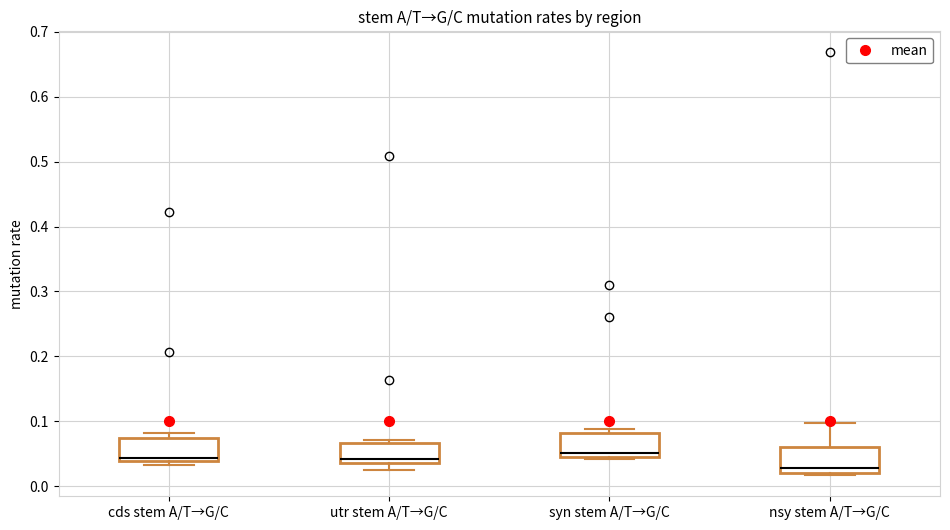

Reading left to right, read every box against the y-axis: the position of its median line, the range the box covers, and the ends of its whiskers. The values are not printed on the chart, so give them approximately, as read against the axis.

cds stem A/T→G/C: median 0.04 (just above the box's lower edge), box 0.04 to 0.07, whiskers 0.03 to 0.08
utr stem A/T→G/C: median 0.04 (just above the box's lower edge), box 0.04 to 0.07, whiskers 0.02 to 0.07 (just above the box's upper edge)
syn stem A/T→G/C: median 0.05, box 0.04 to 0.08, whiskers 0.04 (just below the box's lower edge) to 0.09
nsy stem A/T→G/C: median 0.03, box 0.02 to 0.06, whiskers 0.02 (just below the box's lower edge) to 0.10